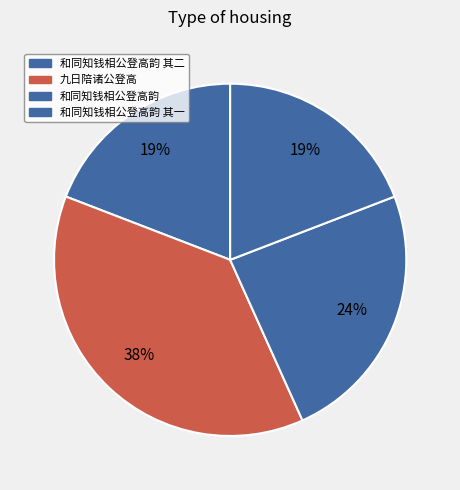

Rank the categories by value from lowest to highest.

和同知钱相公登高韵 其一, 和同知钱相公登高韵 其二, 和同知钱相公登高韵, 九日陪诸公登高